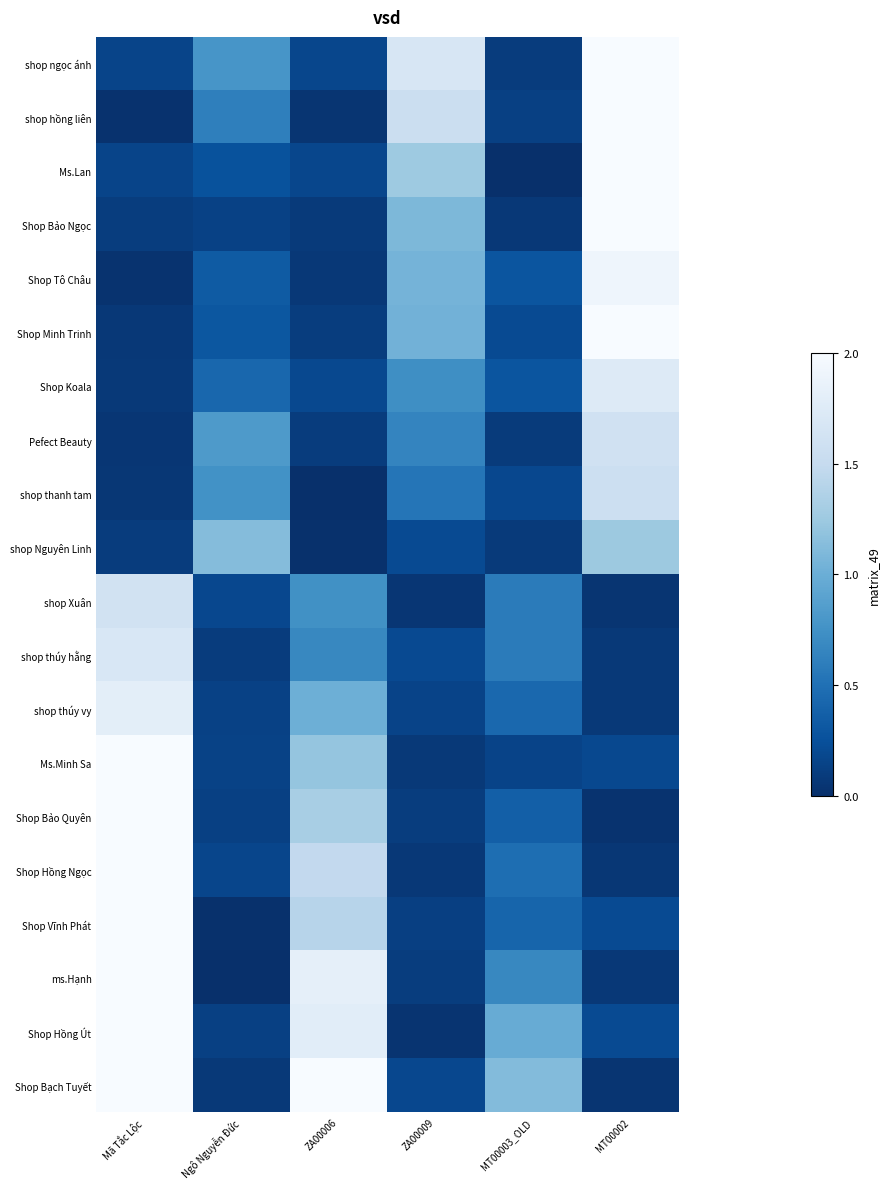

Reading right to left, transcribe all the data shown in this chart.

shop ngọc ánh: MT00002=2.0	MT00003_OLD=0.1	ZA00009=1.7	ZA00006=0.2	Ngô Nguyễn Đức=0.8	Mã Tắc Lộc=0.2
shop hồng liên: MT00002=2.0	MT00003_OLD=0.1	ZA00009=1.6	ZA00006=0.0	Ngô Nguyễn Đức=0.6	Mã Tắc Lộc=0.0
Ms.Lan: MT00002=2.0	MT00003_OLD=0.0	ZA00009=1.3	ZA00006=0.2	Ngô Nguyễn Đức=0.3	Mã Tắc Lộc=0.2
Shop Bảo Ngọc: MT00002=2.0	MT00003_OLD=0.1	ZA00009=1.1	ZA00006=0.1	Ngô Nguyễn Đức=0.1	Mã Tắc Lộc=0.1
Shop Tô Châu: MT00002=1.9	MT00003_OLD=0.3	ZA00009=1.1	ZA00006=0.1	Ngô Nguyễn Đức=0.3	Mã Tắc Lộc=0.0
Shop Minh Trinh: MT00002=2.0	MT00003_OLD=0.2	ZA00009=1.0	ZA00006=0.1	Ngô Nguyễn Đức=0.3	Mã Tắc Lộc=0.1
Shop Koala: MT00002=1.7	MT00003_OLD=0.3	ZA00009=0.7	ZA00006=0.2	Ngô Nguyễn Đức=0.4	Mã Tắc Lộc=0.1
Pefect Beauty: MT00002=1.6	MT00003_OLD=0.1	ZA00009=0.6	ZA00006=0.1	Ngô Nguyễn Đức=0.8	Mã Tắc Lộc=0.1
shop thanh tam: MT00002=1.6	MT00003_OLD=0.2	ZA00009=0.5	ZA00006=0.0	Ngô Nguyễn Đức=0.8	Mã Tắc Lộc=0.1
shop Nguyên Linh: MT00002=1.2	MT00003_OLD=0.1	ZA00009=0.2	ZA00006=0.0	Ngô Nguyễn Đức=1.1	Mã Tắc Lộc=0.1
shop Xuân: MT00002=0.0	MT00003_OLD=0.6	ZA00009=0.0	ZA00006=0.7	Ngô Nguyễn Đức=0.2	Mã Tắc Lộc=1.6
shop thúy hằng: MT00002=0.1	MT00003_OLD=0.6	ZA00009=0.2	ZA00006=0.7	Ngô Nguyễn Đức=0.1	Mã Tắc Lộc=1.7
shop thúy vy: MT00002=0.1	MT00003_OLD=0.4	ZA00009=0.2	ZA00006=1.0	Ngô Nguyễn Đức=0.1	Mã Tắc Lộc=1.8
Ms.Minh Sa: MT00002=0.2	MT00003_OLD=0.1	ZA00009=0.1	ZA00006=1.2	Ngô Nguyễn Đức=0.1	Mã Tắc Lộc=2.0
Shop Bảo Quyên: MT00002=0.0	MT00003_OLD=0.4	ZA00009=0.1	ZA00006=1.3	Ngô Nguyễn Đức=0.1	Mã Tắc Lộc=2.0
Shop Hồng Ngọc: MT00002=0.1	MT00003_OLD=0.5	ZA00009=0.1	ZA00006=1.5	Ngô Nguyễn Đức=0.2	Mã Tắc Lộc=2.0
Shop Vĩnh Phát: MT00002=0.2	MT00003_OLD=0.4	ZA00009=0.1	ZA00006=1.4	Ngô Nguyễn Đức=0.0	Mã Tắc Lộc=2.0
ms.Hạnh: MT00002=0.1	MT00003_OLD=0.7	ZA00009=0.1	ZA00006=1.8	Ngô Nguyễn Đức=0.0	Mã Tắc Lộc=2.0
Shop Hồng Út: MT00002=0.2	MT00003_OLD=1.0	ZA00009=0.0	ZA00006=1.8	Ngô Nguyễn Đức=0.1	Mã Tắc Lộc=2.0
Shop Bạch Tuyết: MT00002=0.0	MT00003_OLD=1.1	ZA00009=0.2	ZA00006=2.0	Ngô Nguyễn Đức=0.1	Mã Tắc Lộc=2.0